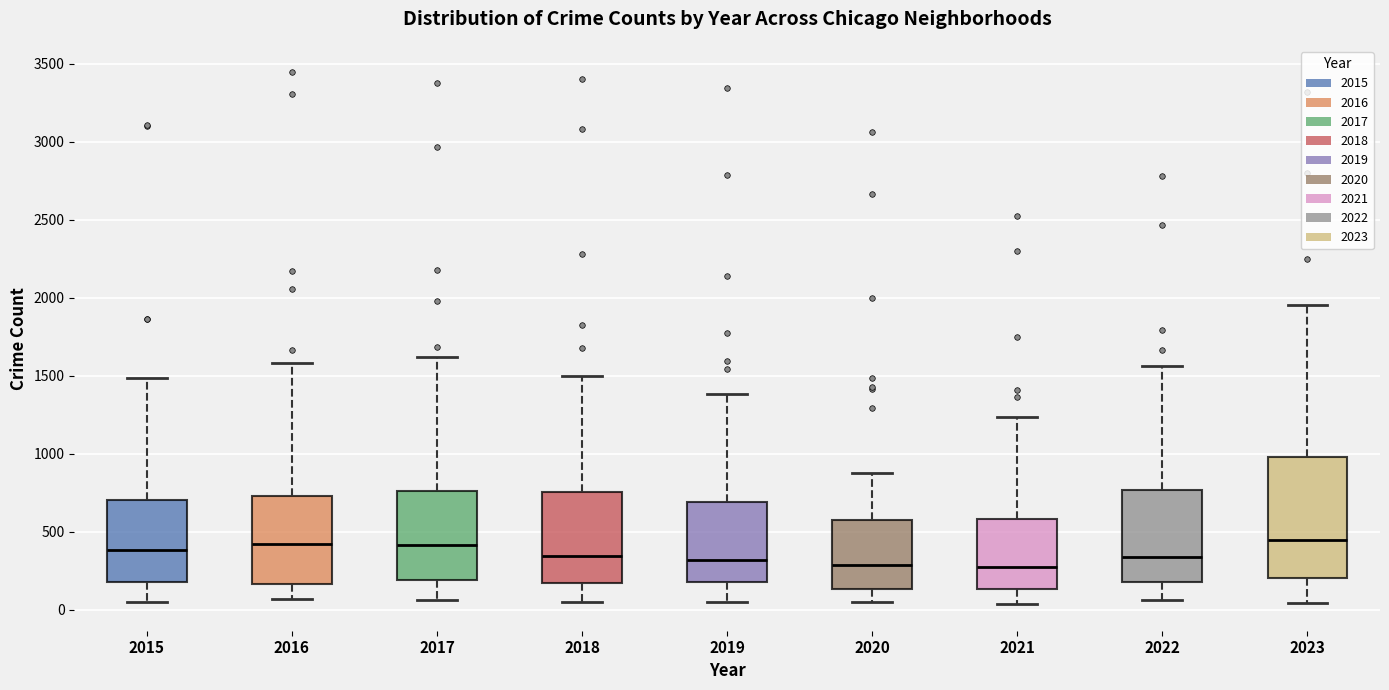

Reading left to right, read every box against the y-axis: the position of its median line, the range the box covers, and the ends of its whiskers. The values are not printed on the chart, so give them approximately, as read against the axis.

2015: median 400, box 200 to 700, whiskers 50 to 1500
2016: median 400, box 150 to 750, whiskers 50 to 1600
2017: median 400, box 200 to 750, whiskers 50 to 1600
2018: median 350, box 150 to 750, whiskers 50 to 1500
2019: median 300, box 200 to 700, whiskers 50 to 1400
2020: median 300, box 150 to 550, whiskers 50 to 850
2021: median 300, box 150 to 600, whiskers 50 to 1250
2022: median 350, box 200 to 750, whiskers 50 to 1550
2023: median 450, box 200 to 1000, whiskers 50 to 1950